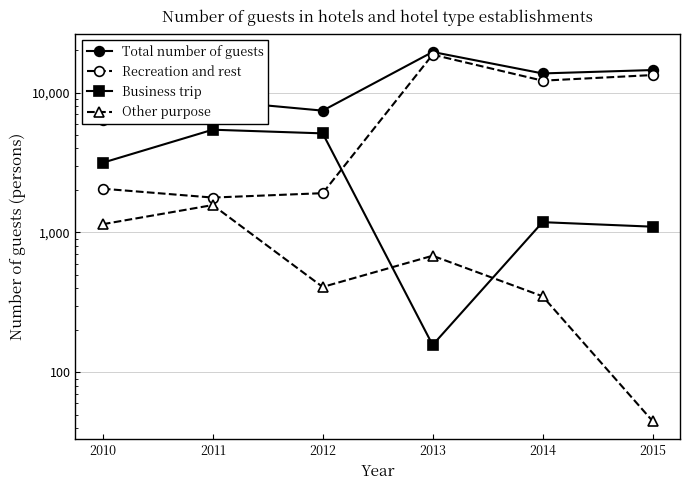

How many lines are shown in the chart?

4